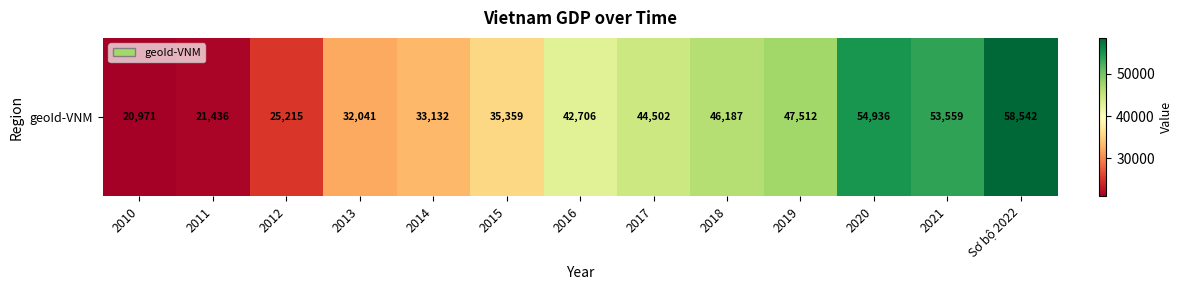

True or false: the data shows 19471 at 2016.

False